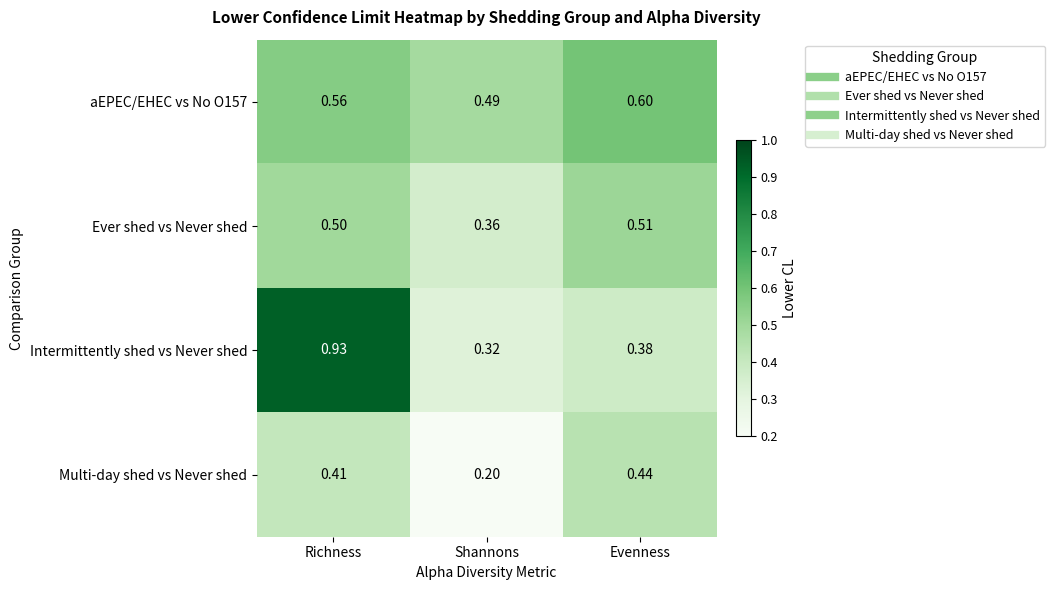

At which label is Intermittently shed vs Never shed closest to 0?

Shannons